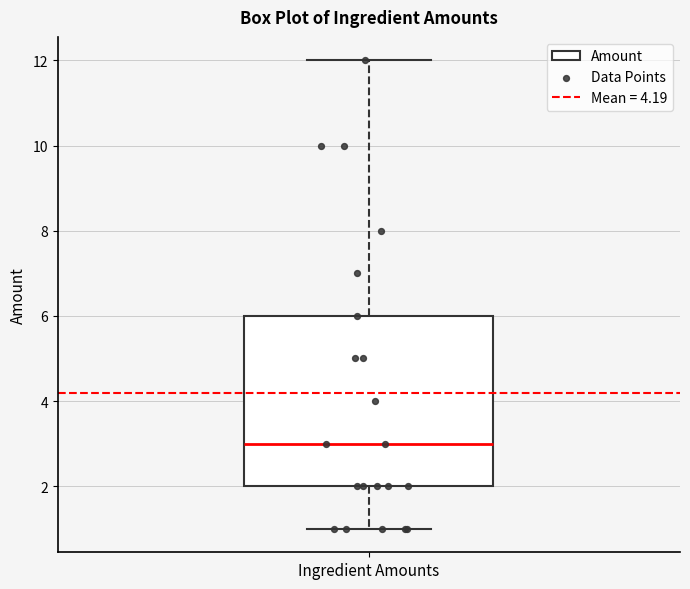

Transcribe this box plot: give where the median line is, the range the box spans, and where the two whiskers end, as read against the y-axis. The values are not printed on the chart, so give them approximately, as read against the axis.

median 3, box 2 to 6, whiskers 1 to 12